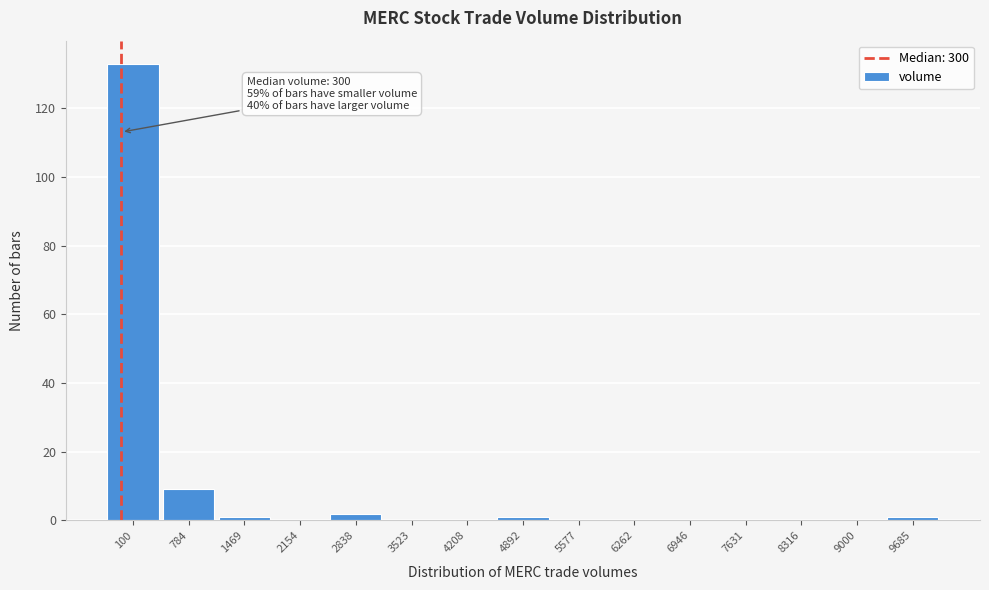

Reading right to left, list all the values displayed in this chart.

9685=1	9000=0	8316=0	7631=0	6946=0	6262=0	5577=0	4892=1	4208=0	3523=0	2838=2	2154=0	1469=1	784=9	100=133